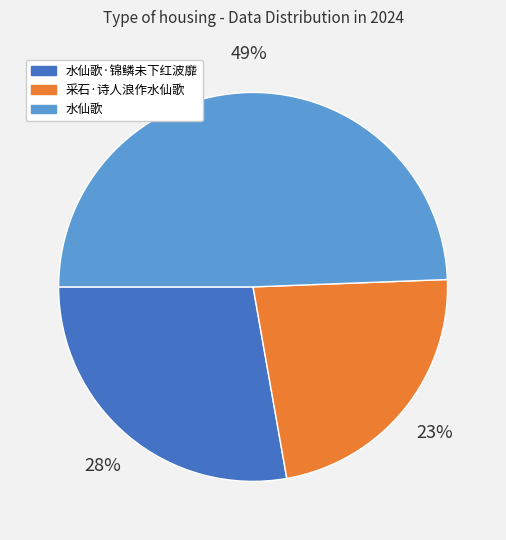

To the nearest percent, what is the combined percentage of 采石·诗人浪作水仙歌 and 水仙歌·锦鳞未下红波靡?

51%